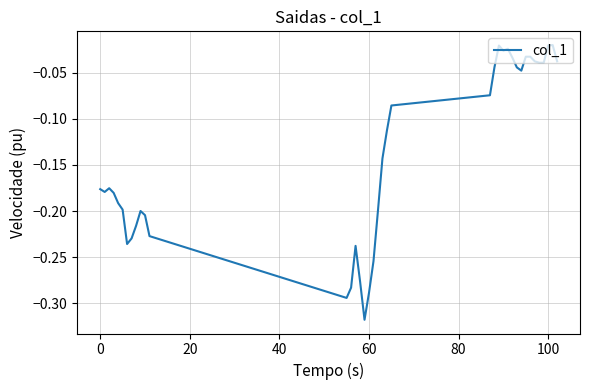

How many lines are shown in the chart?

1